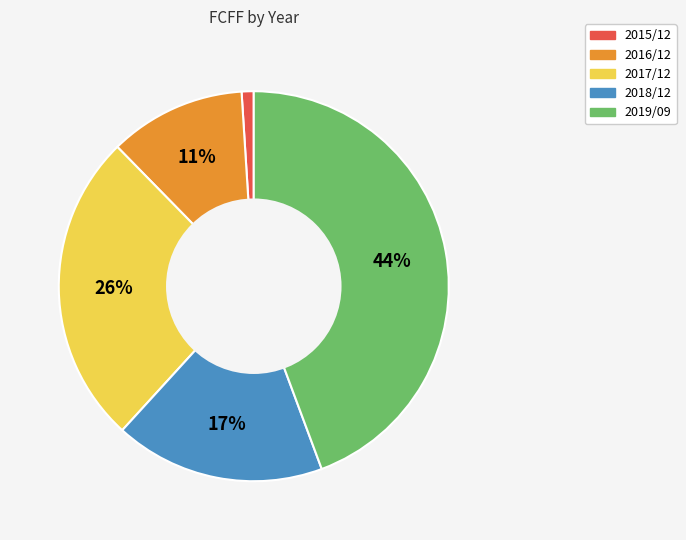

How many slices are in this pie chart?

5